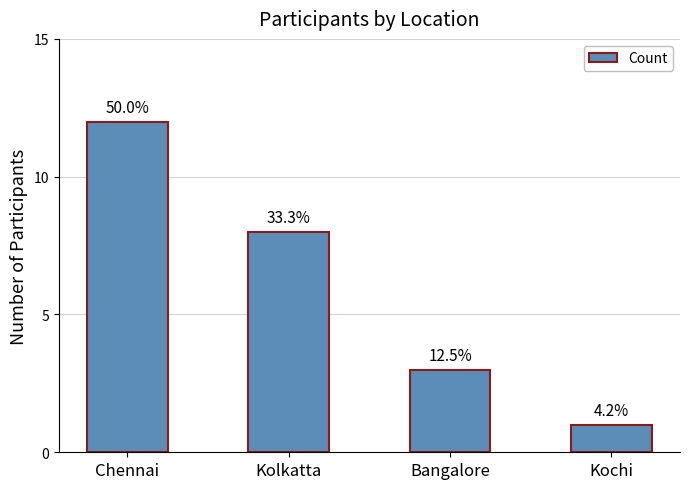

What is the smallest value displayed?

1